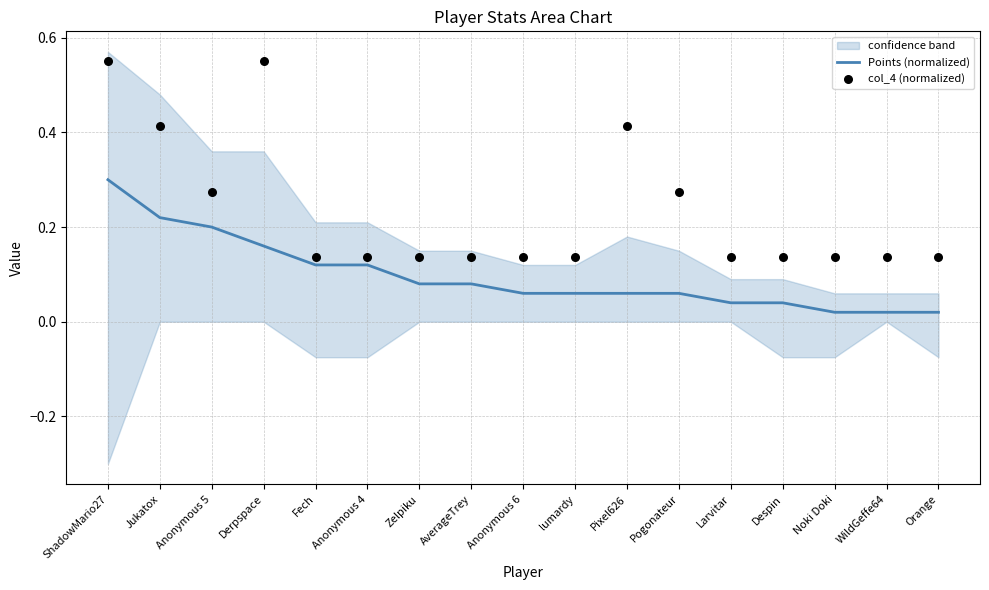

What are all the series names shown in the legend?

Points (normalized), col_4 (normalized)